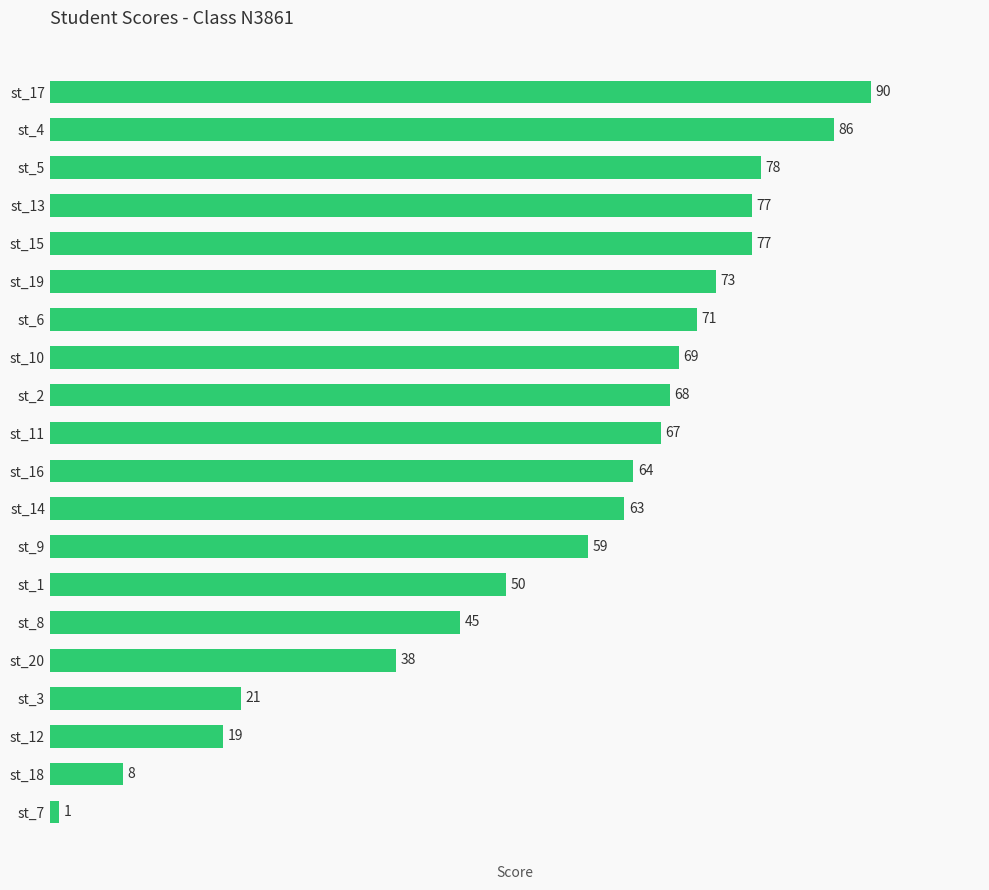

What is the minimum value shown in the chart?

1